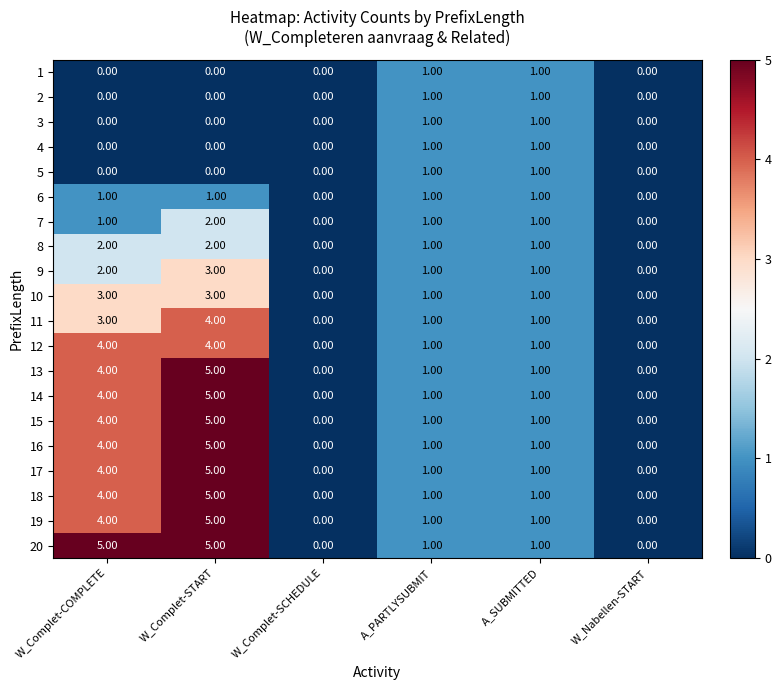

What is the total value across all series at W_Complet-COMPLETE?

49